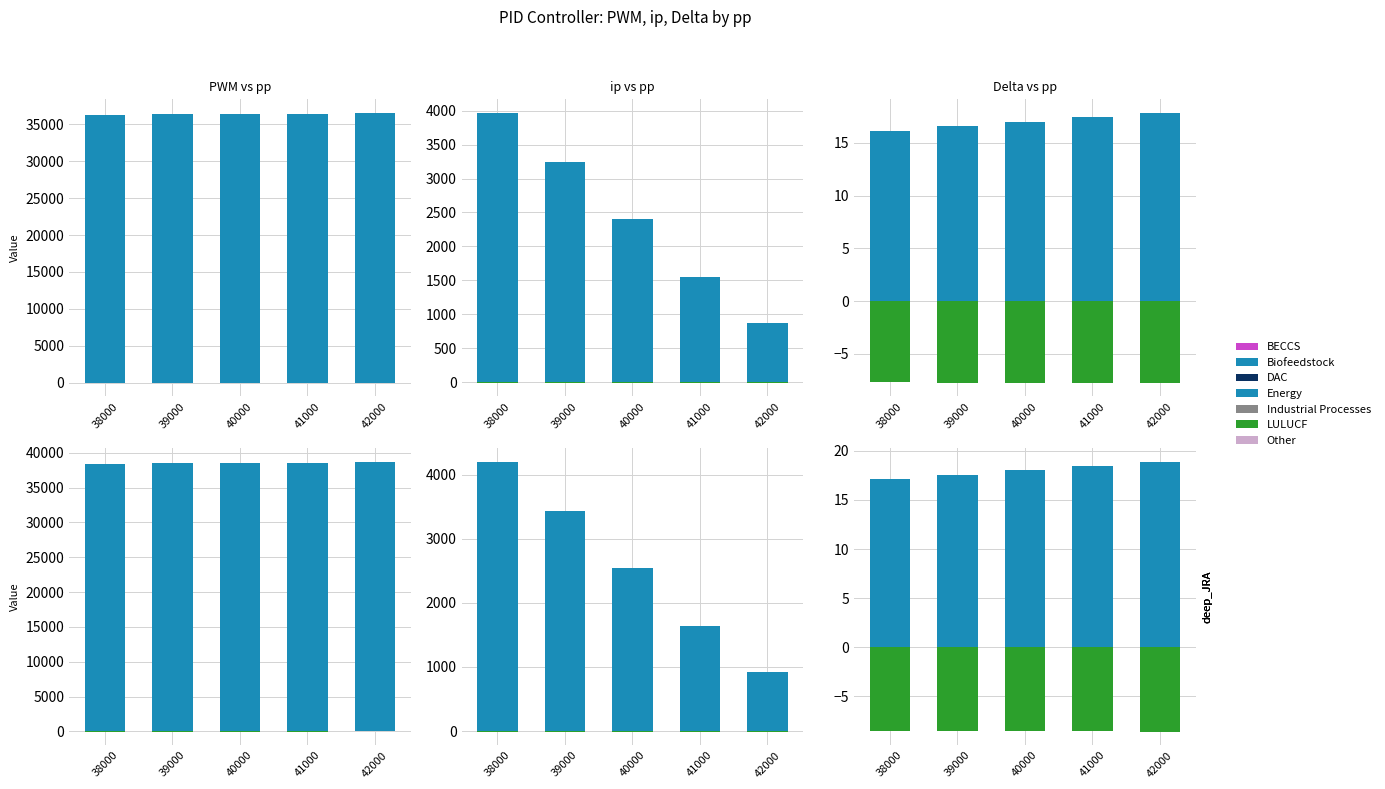

The value of Energy at 41000 is 29.8. True or false?

False